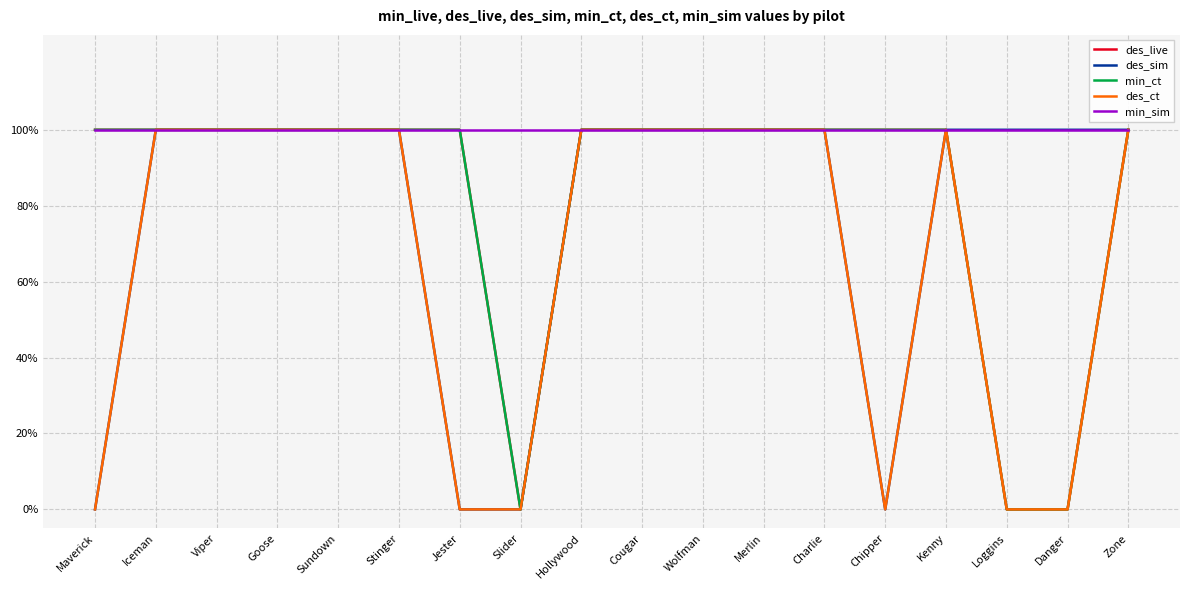

Rank the categories by min_ct value from lowest to highest.

Slider, Loggins, Danger, Maverick, Iceman, Viper, Goose, Sundown, Stinger, Jester, Hollywood, Cougar, Wolfman, Merlin, Charlie, Chipper, Kenny, Zone